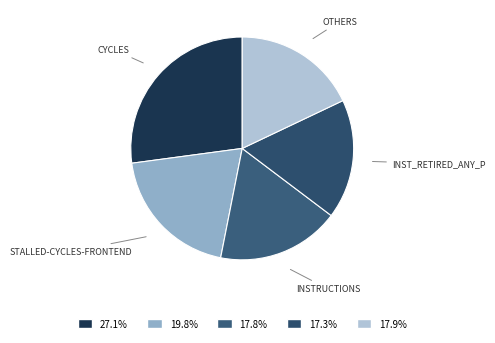

How many segments does this pie chart have?

5